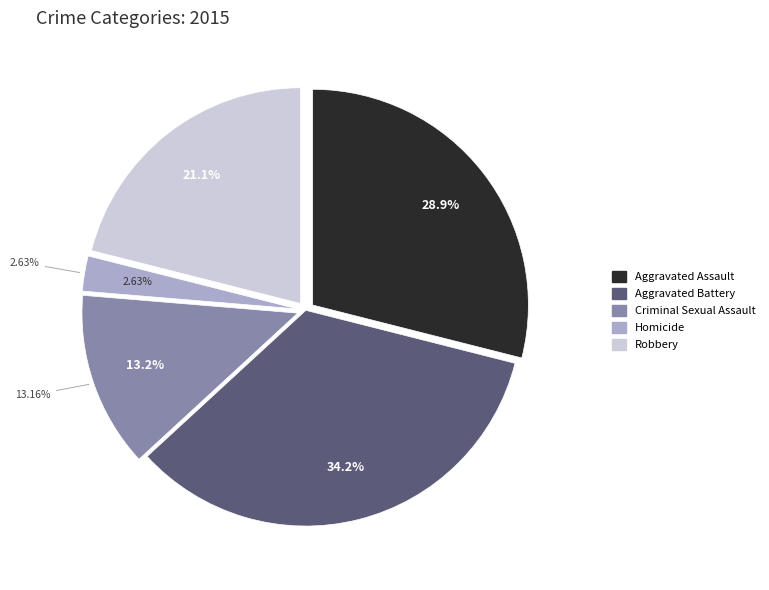

What percentage do Aggravated Assault and Robbery together represent?

50.0%